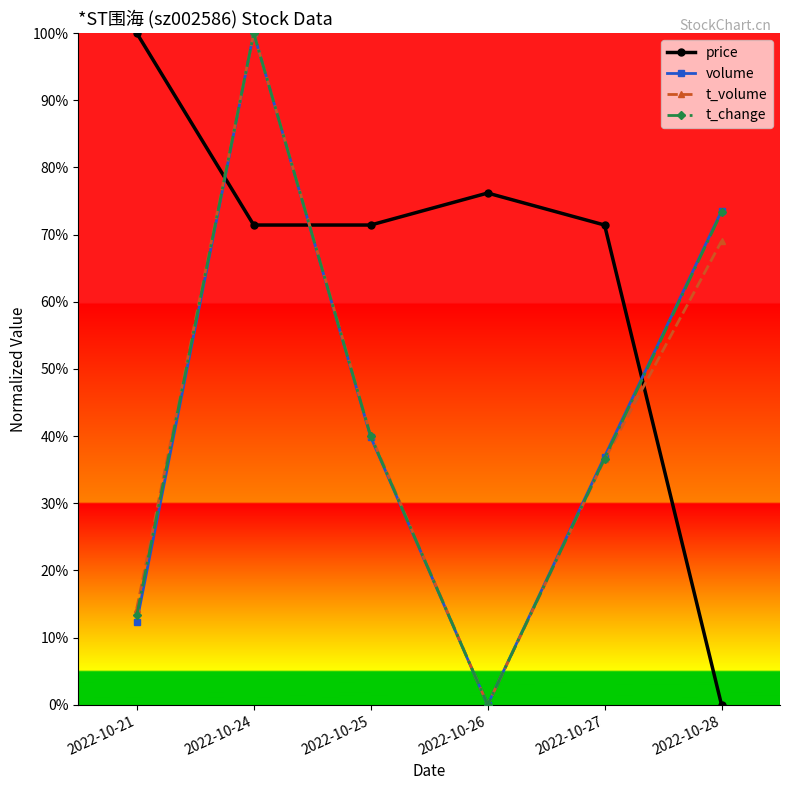

Reading left to right, transcribe all the data shown in this chart.

price: 2022-10-21=1.0	2022-10-24=0.7	2022-10-25=0.7	2022-10-26=0.8	2022-10-27=0.7	2022-10-28=0.0
volume: 2022-10-21=0.1	2022-10-24=1.0	2022-10-25=0.4	2022-10-26=0.0	2022-10-27=0.4	2022-10-28=0.7
t_volume: 2022-10-21=0.1	2022-10-24=1.0	2022-10-25=0.4	2022-10-26=0.0	2022-10-27=0.4	2022-10-28=0.7
t_change: 2022-10-21=0.1	2022-10-24=1.0	2022-10-25=0.4	2022-10-26=0.0	2022-10-27=0.4	2022-10-28=0.7